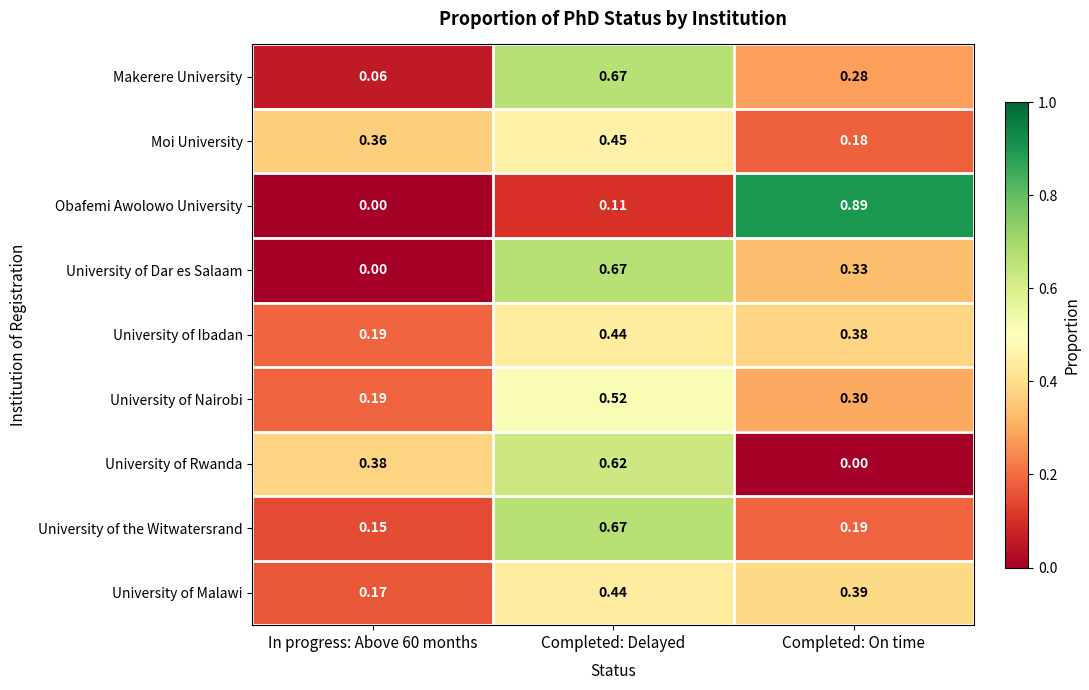

At which label is Moi University closest to 0?

Completed: On time